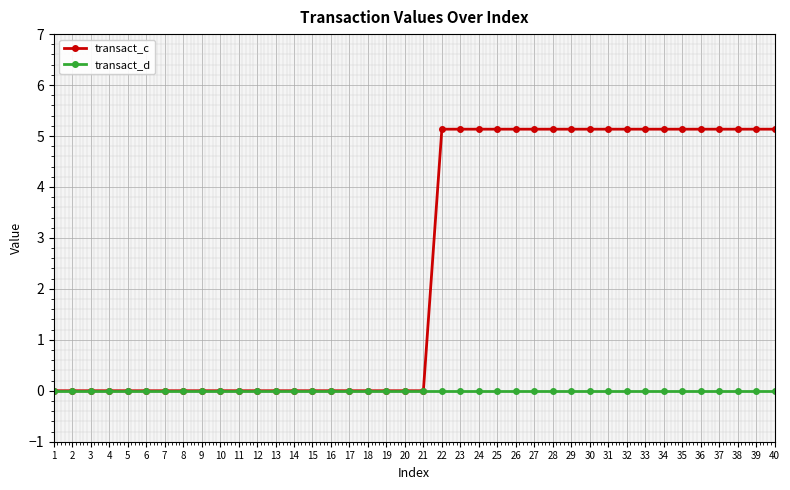

What is the difference between the highest and lowest values at 29?

5.1